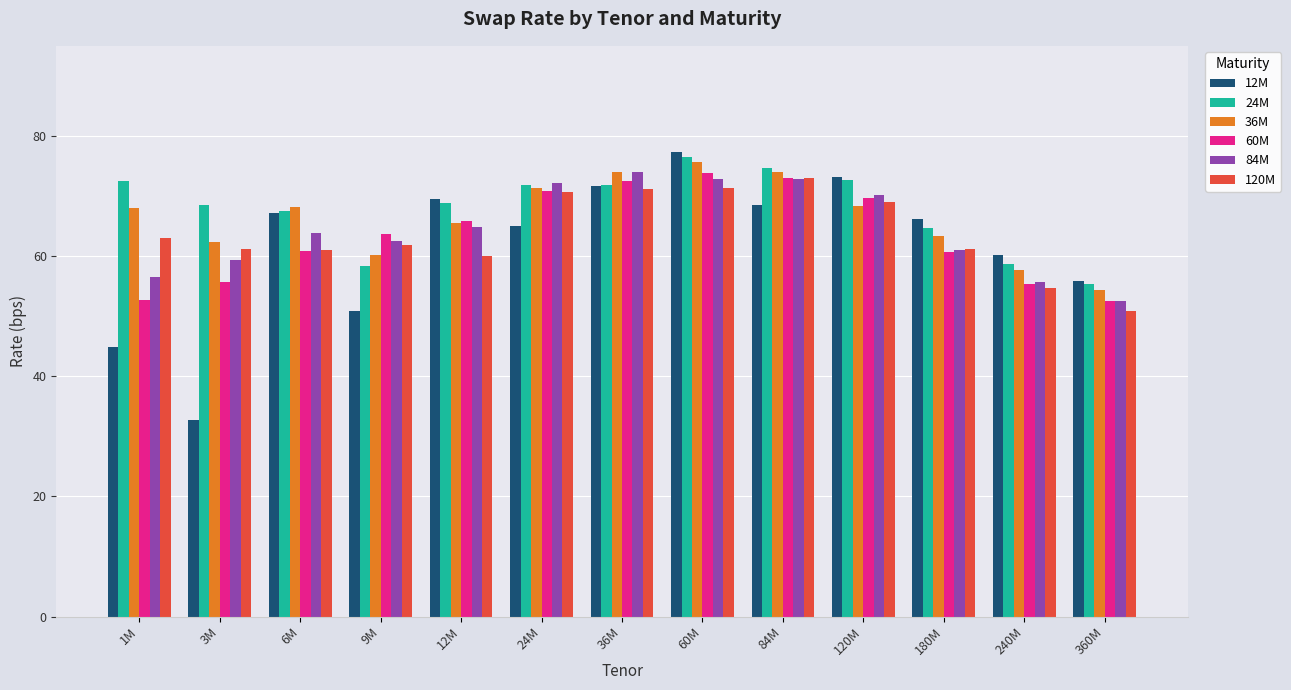

At which category does the chart reach its minimum across all series?

3M